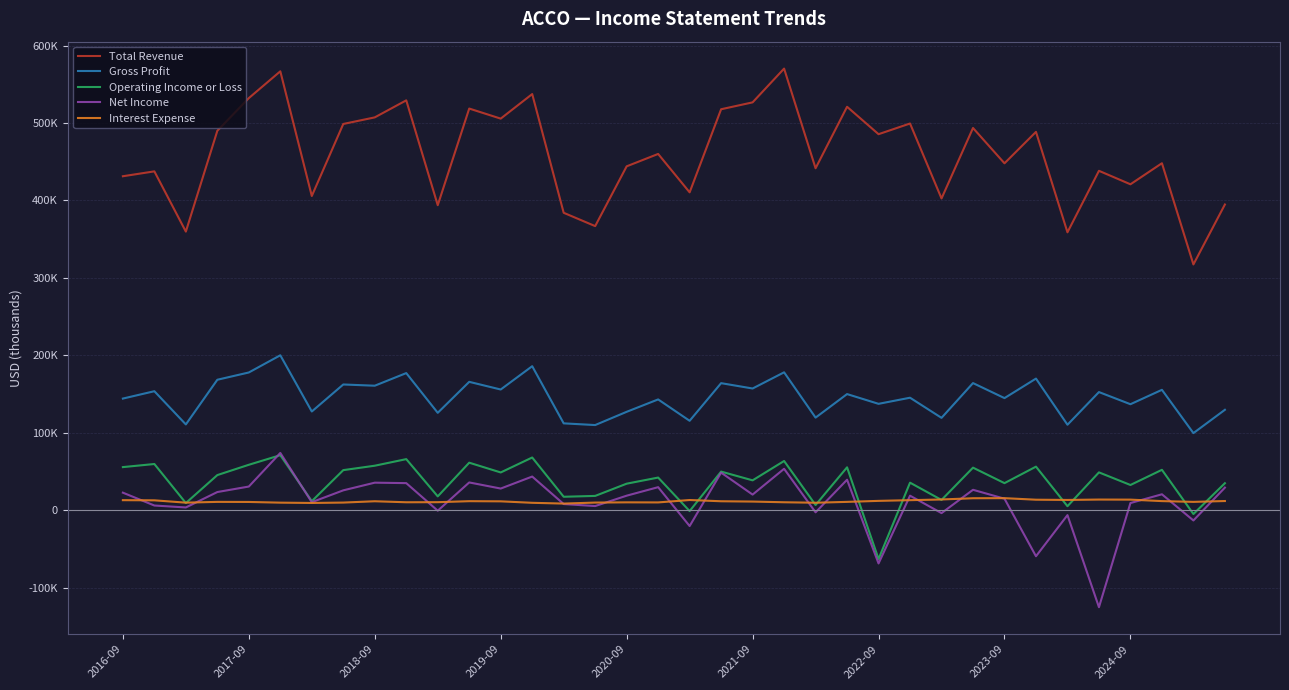

What are all the series names shown in the legend?

Total Revenue, Gross Profit, Operating Income or Loss, Net Income, Interest Expense